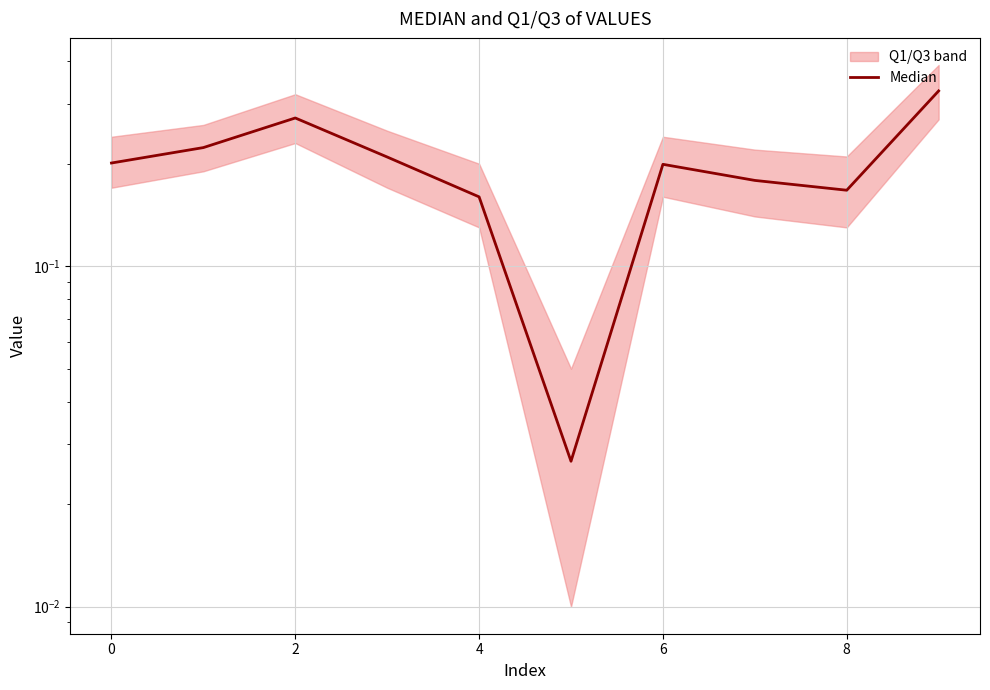

True or false: there are more than 2 points higher than both neighbors.

False